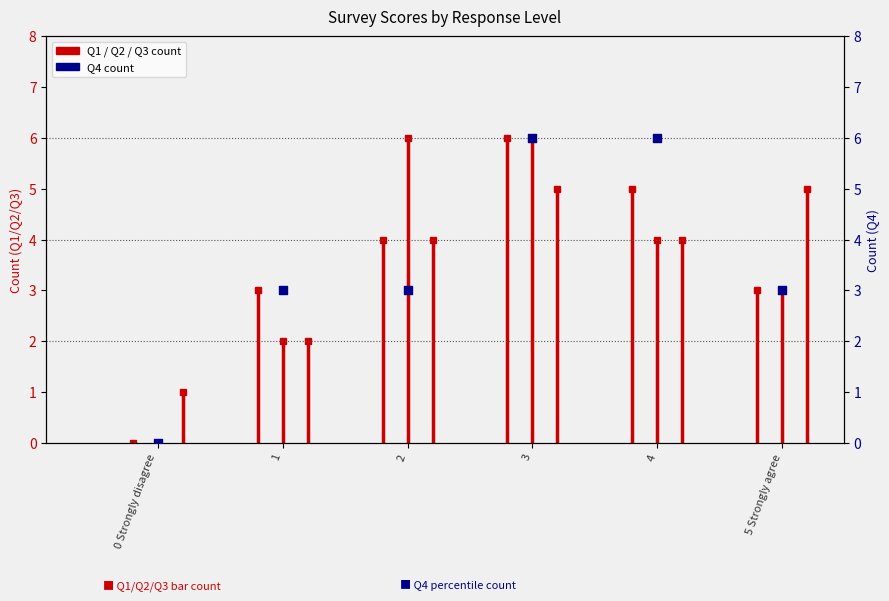

Which has a higher value, 0 Strongly disagree or 3?

3